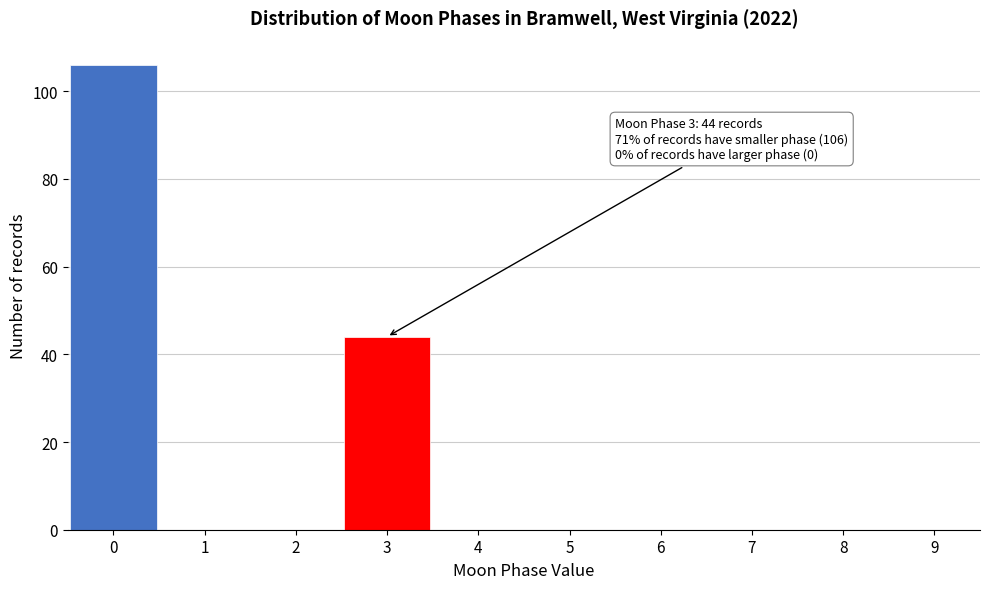

Reading right to left, transcribe all the data shown in this chart.

9=0	8=0	7=0	6=0	5=0	4=0	3=44	2=0	1=0	0=106